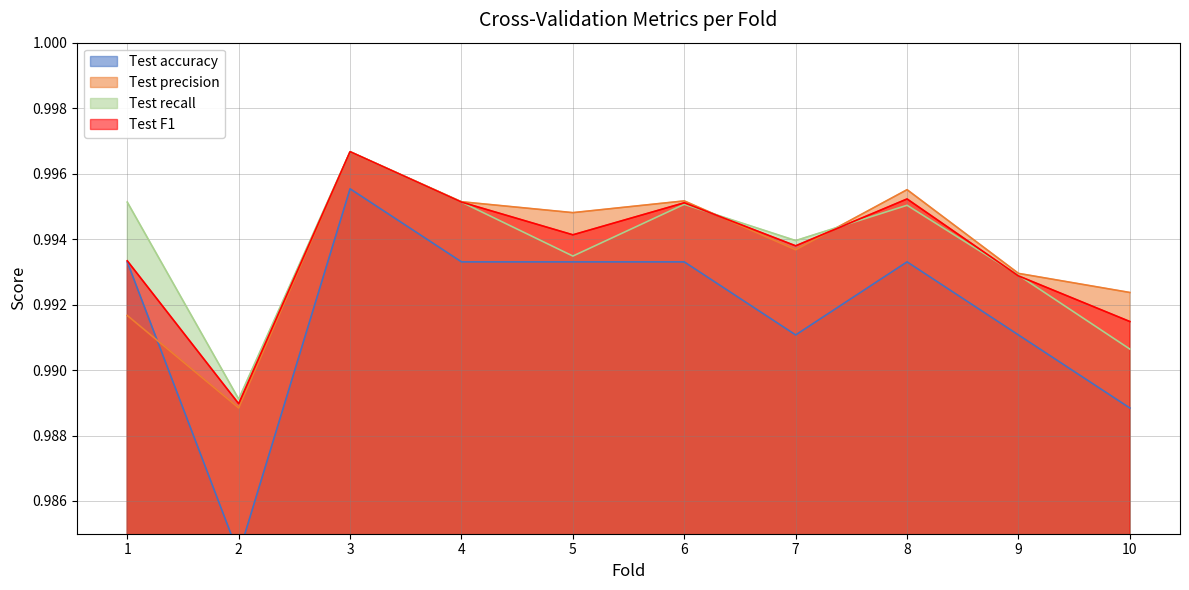

At which label does Test precision reach its peak?

3